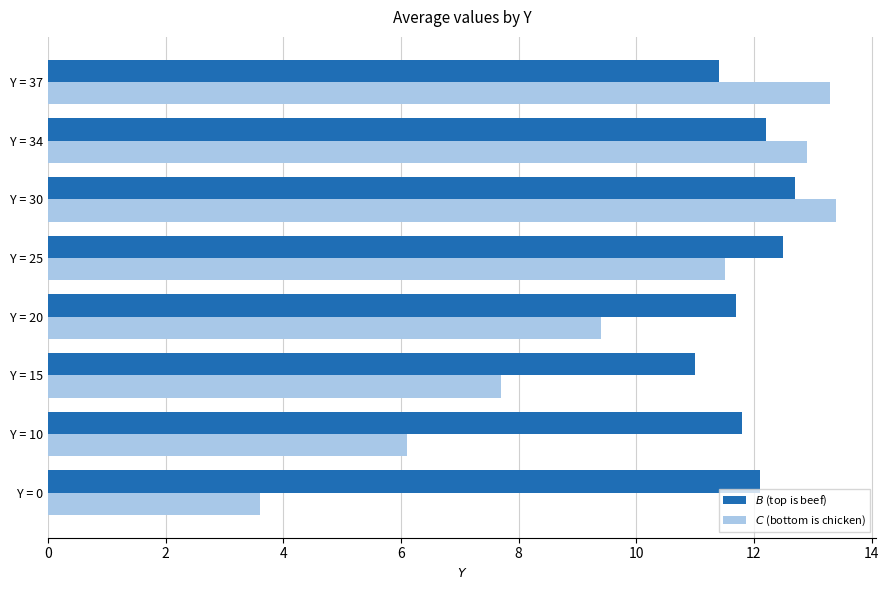

At how many categories does at least one series exceed 7?

8